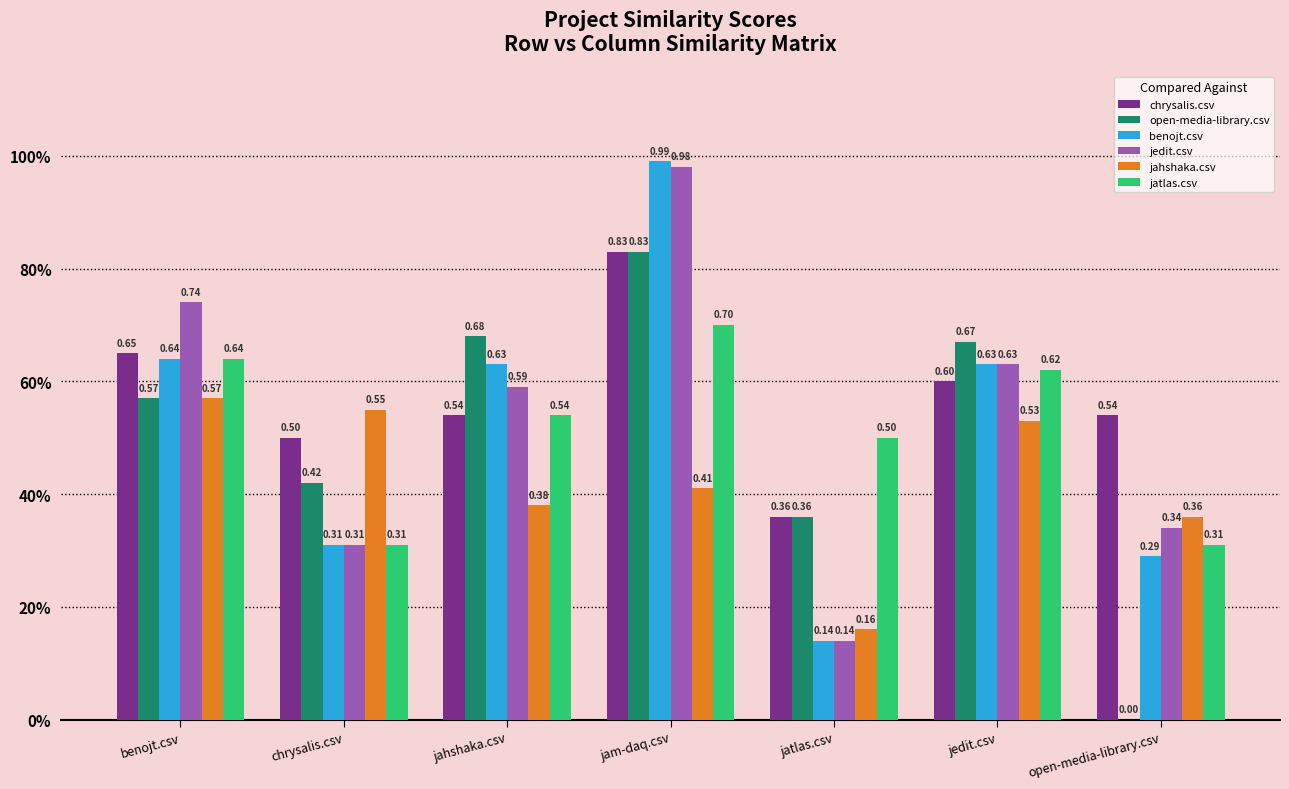

Which series has the largest total across all categories?

chrysalis.csv